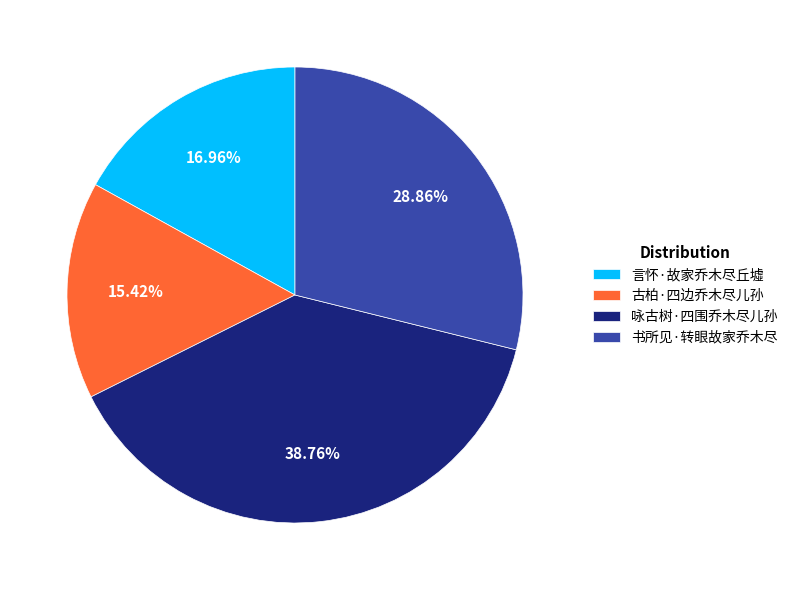

How many segments does this pie chart have?

4